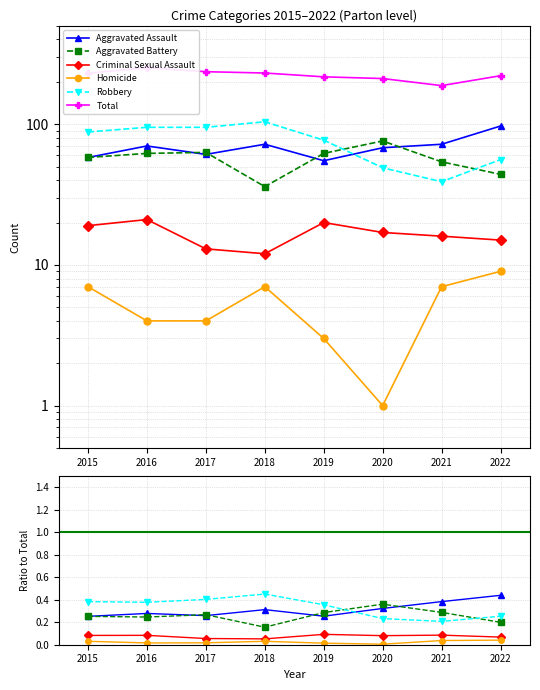

Is the value of Criminal Sexual Assault at 2022 greater than the value of Robbery at 2019?

No